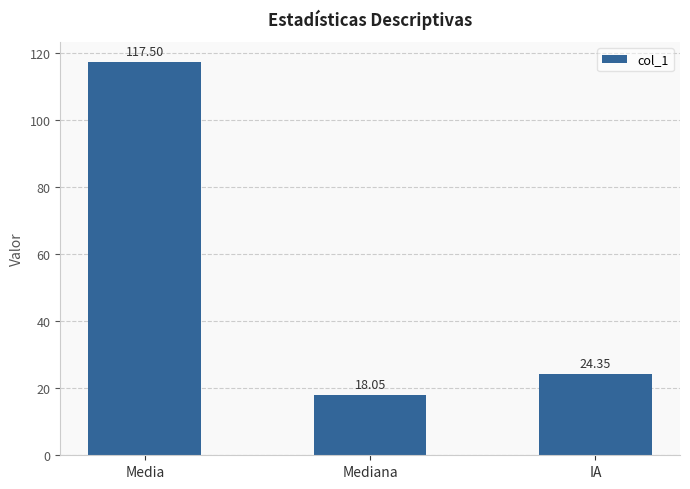

What is the greatest value displayed?

117.5